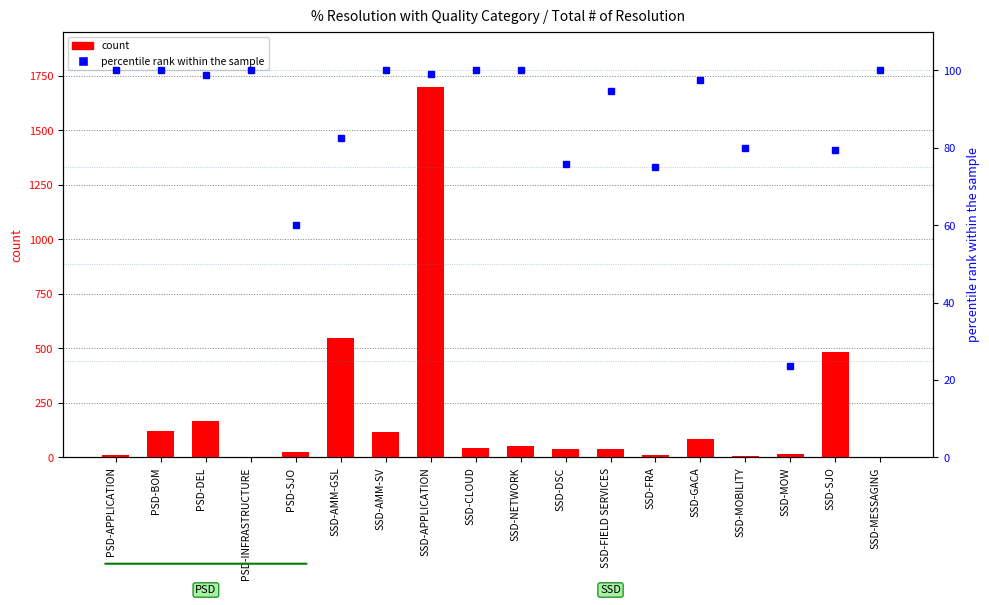

Which series has the largest total across all categories?

count